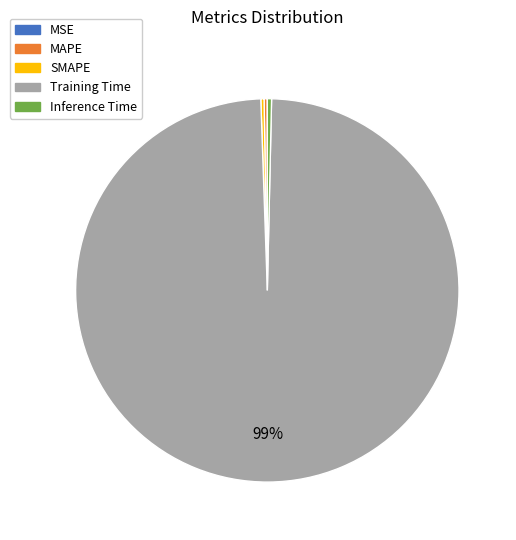

Which category has the biggest portion of the pie?

Training Time